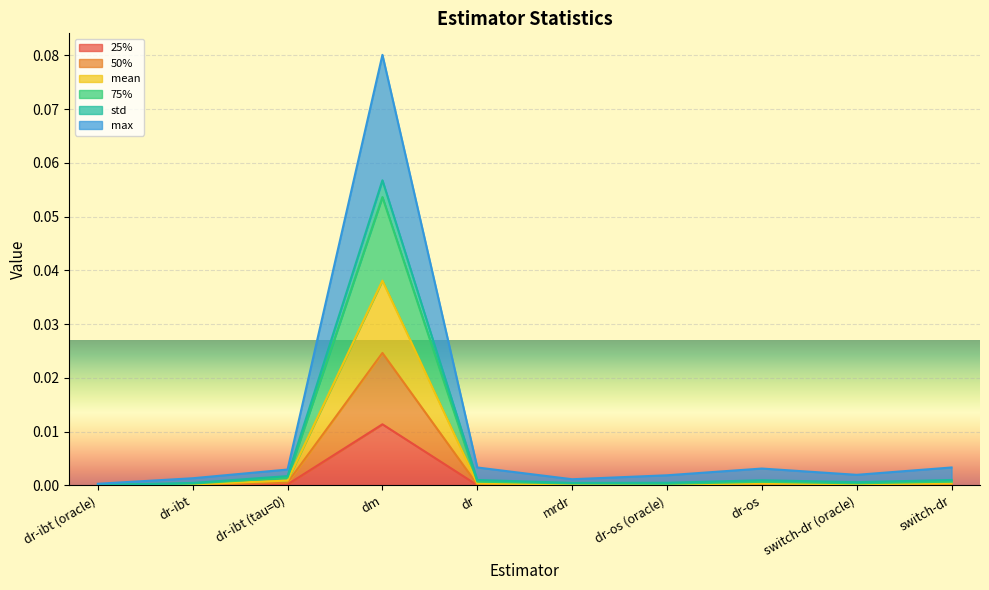

True or false: max and 25% intersect in this chart.

False